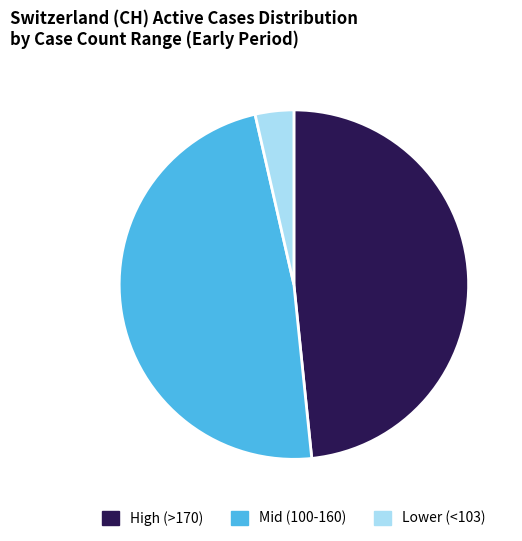

Approximately how many times larger is the value at Mid (100-160) compared to High (>170)?

1.0